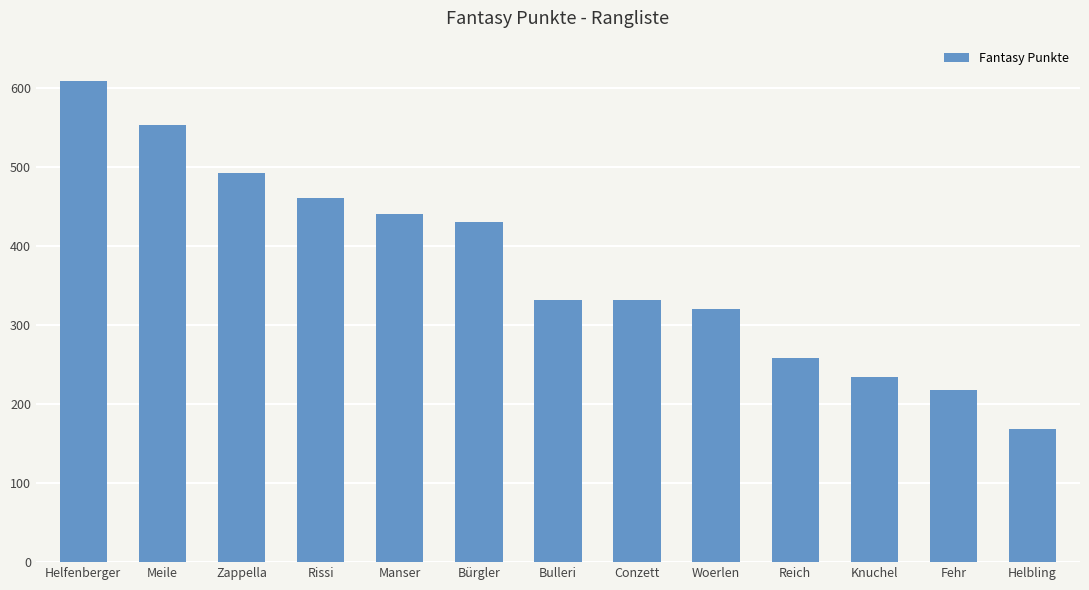

Which label corresponds to the smallest value in the chart?

Helbling